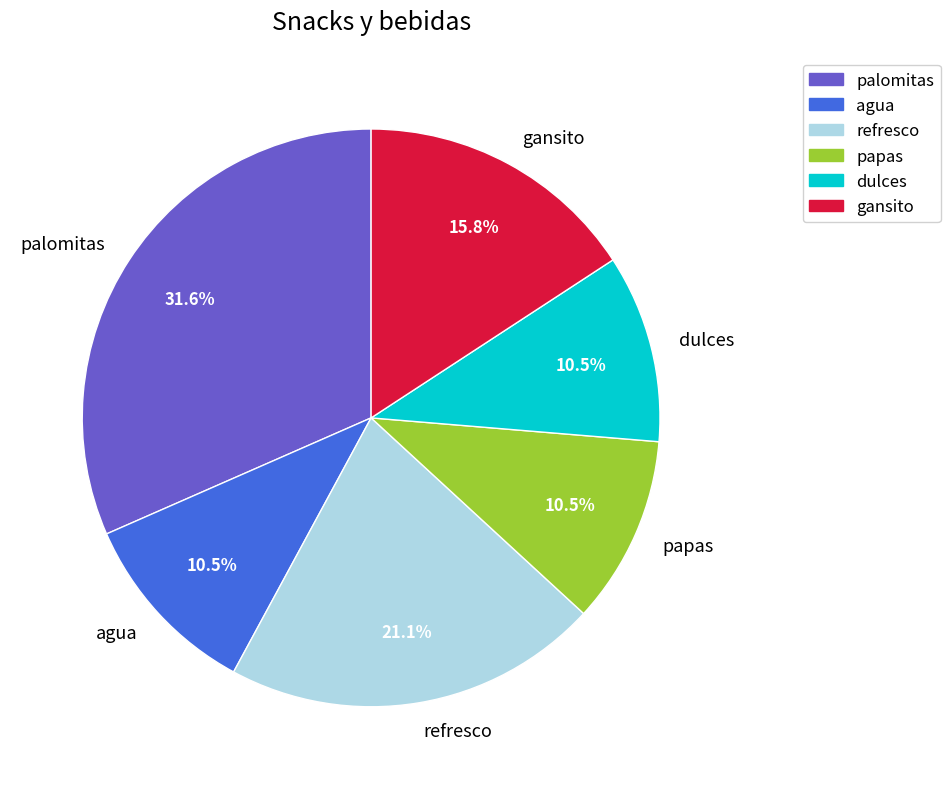

Which slice is the largest?

palomitas